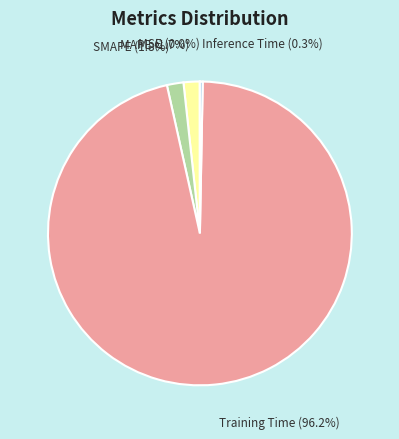

Which has a higher value, Training Time or MAPE?

Training Time